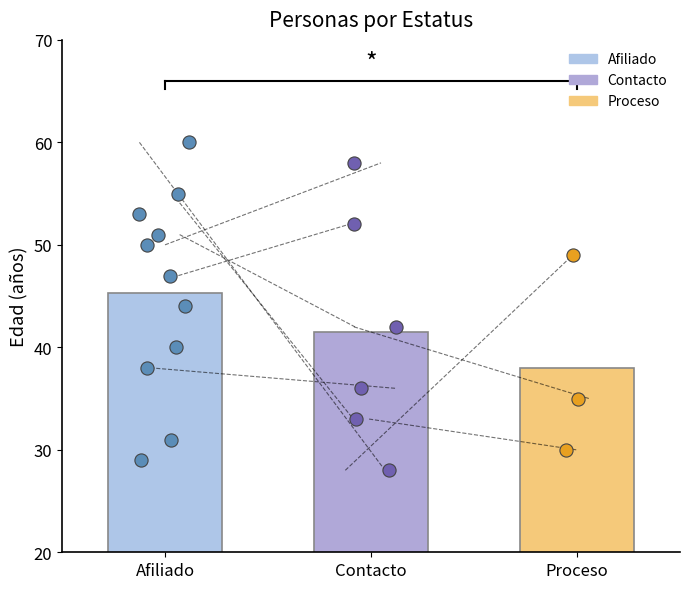

Which series has the widest spread of Y values?

Afiliado